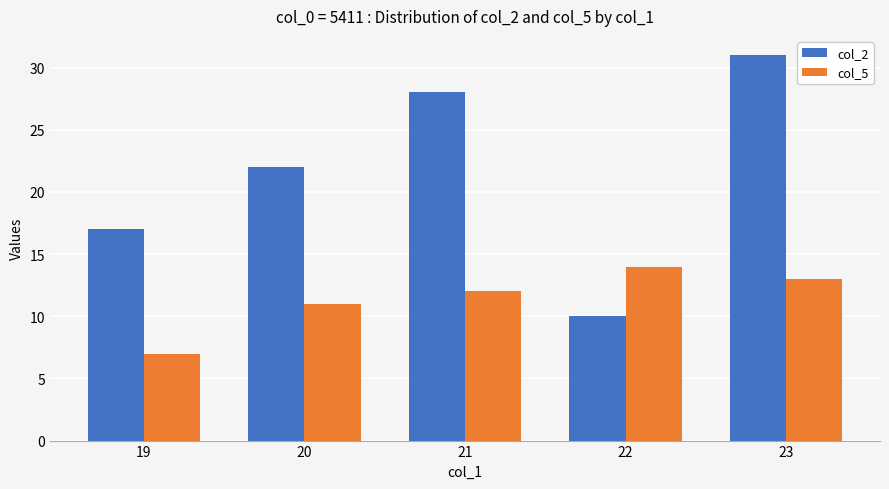

Which series changed the most between 22 and 23?

col_2